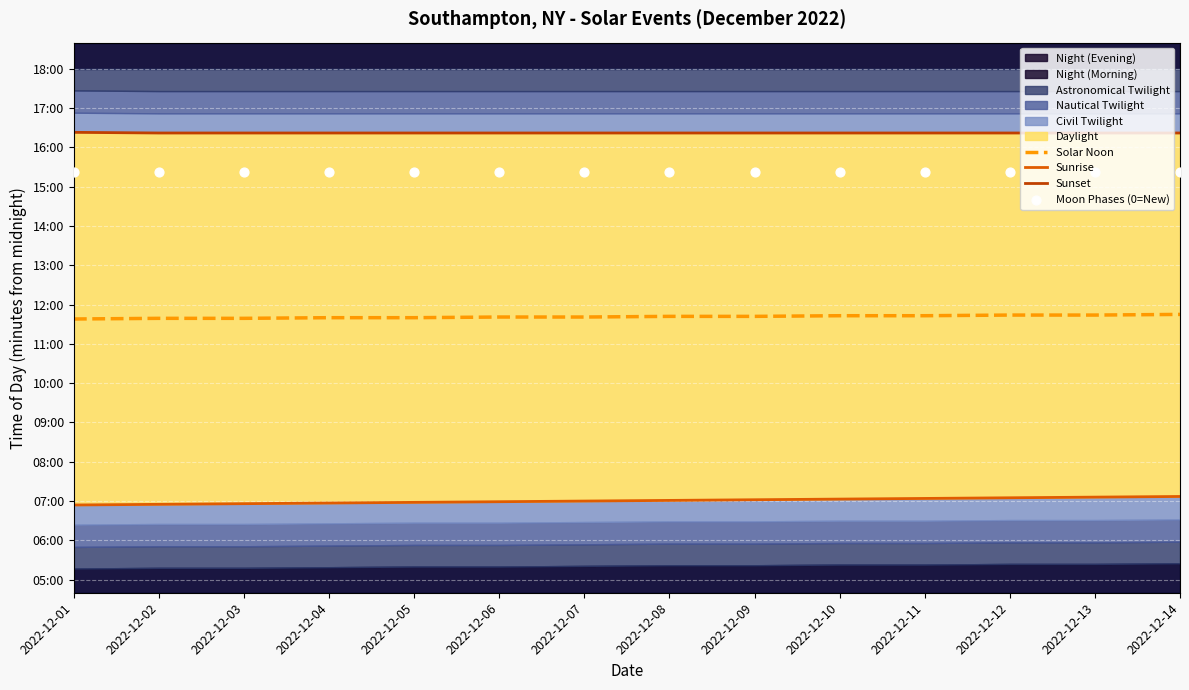

Which series reaches the minimum Y coordinate?

Sunrise